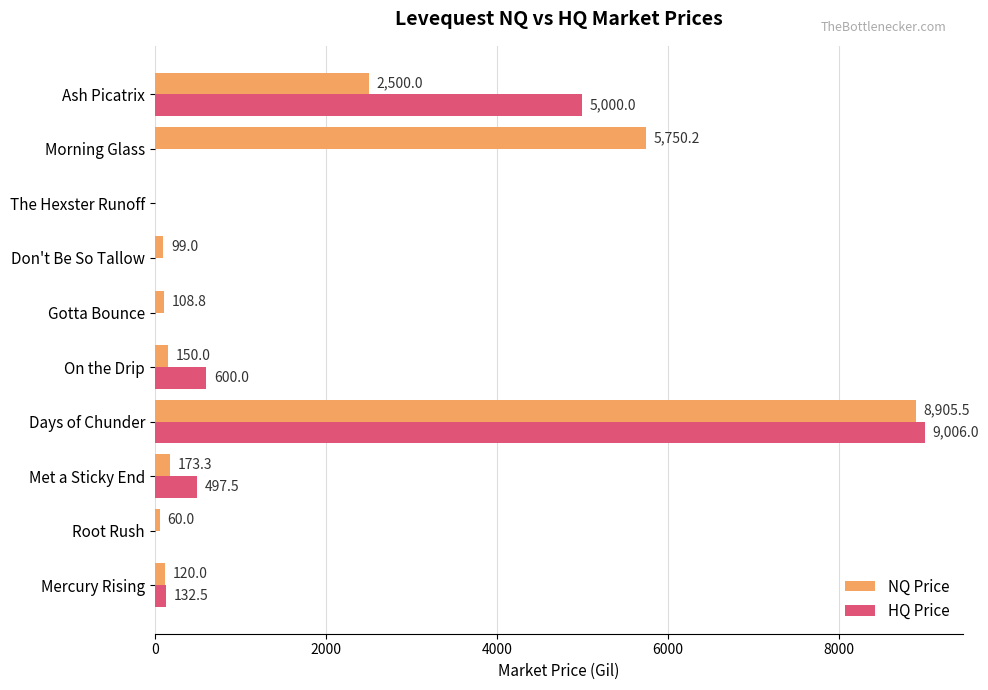

Which series has the largest total across all categories?

NQ Price